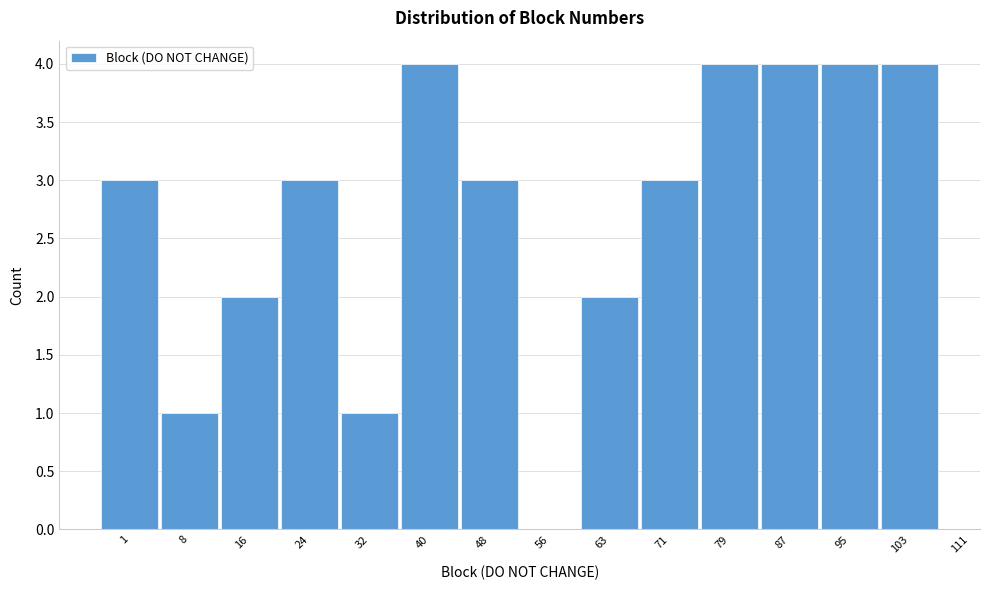

Reading left to right, transcribe all the data shown in this chart.

1=3	8=1	16=2	24=3	32=1	40=4	48=3	56=0	63=2	71=3	79=4	87=4	95=4	103=4